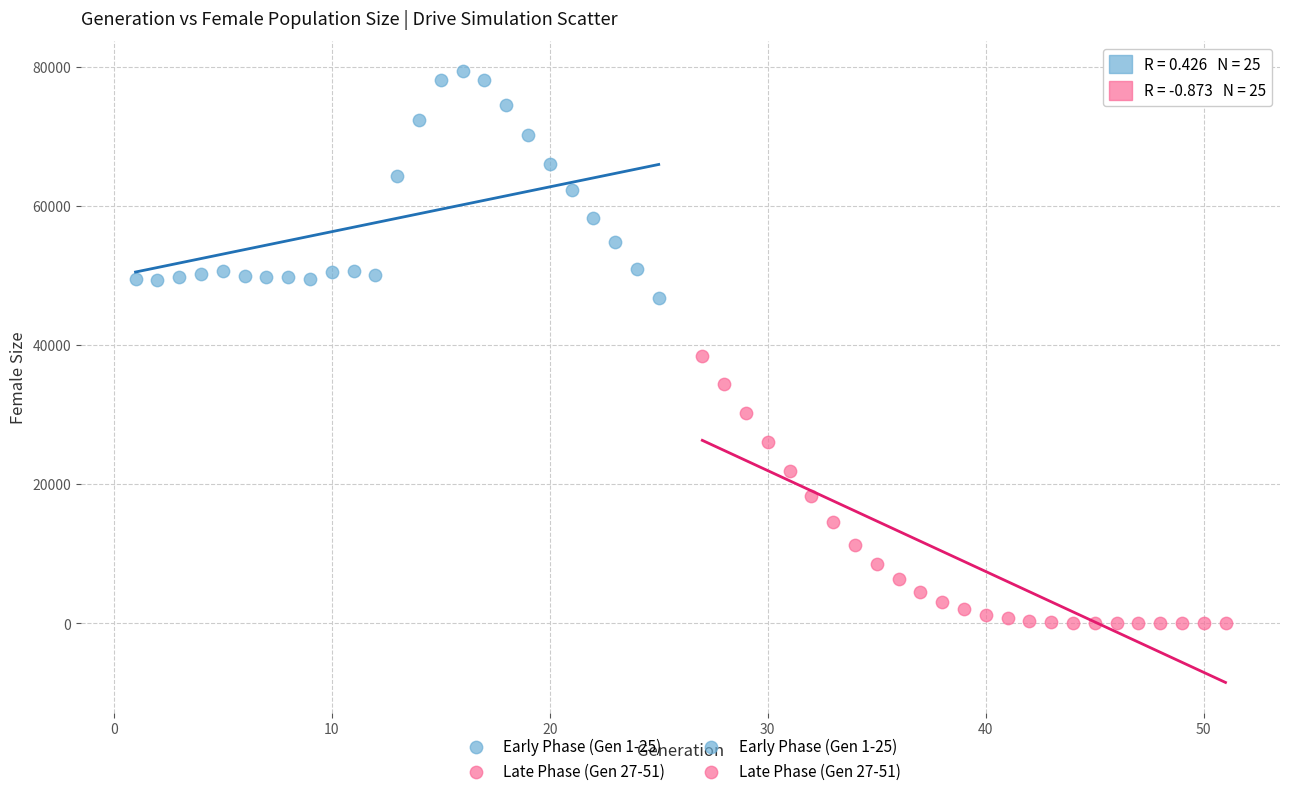

Which series has the largest Y range (max minus min)?

Late Phase (Gen 27-51)